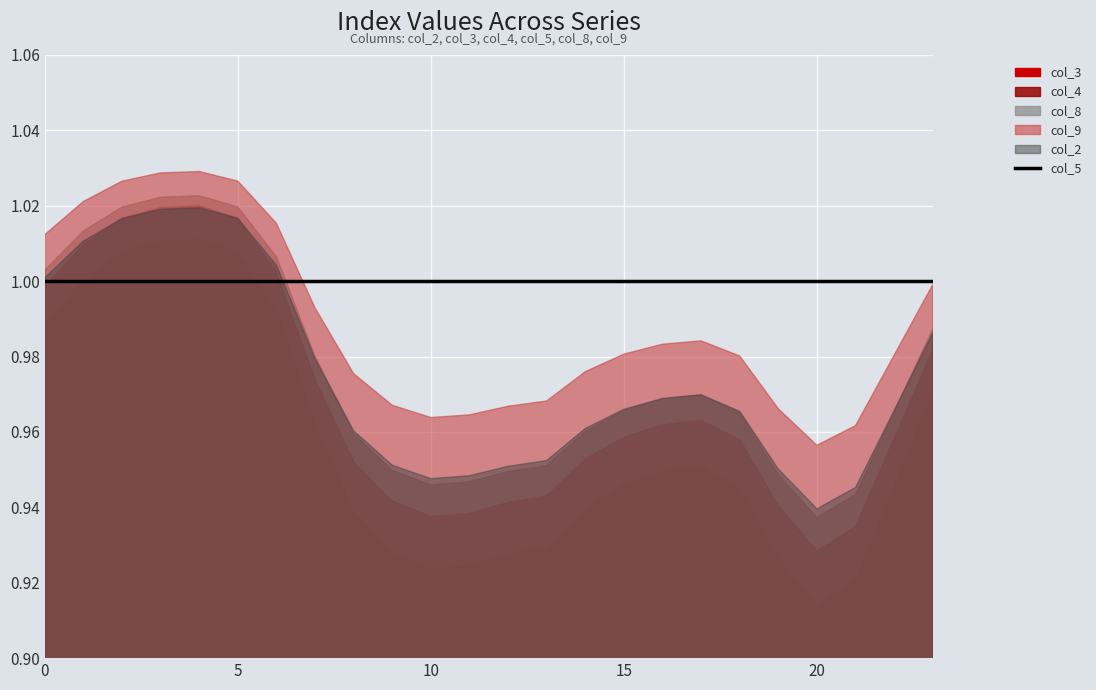

At which category is the sum across all series the highest?

4